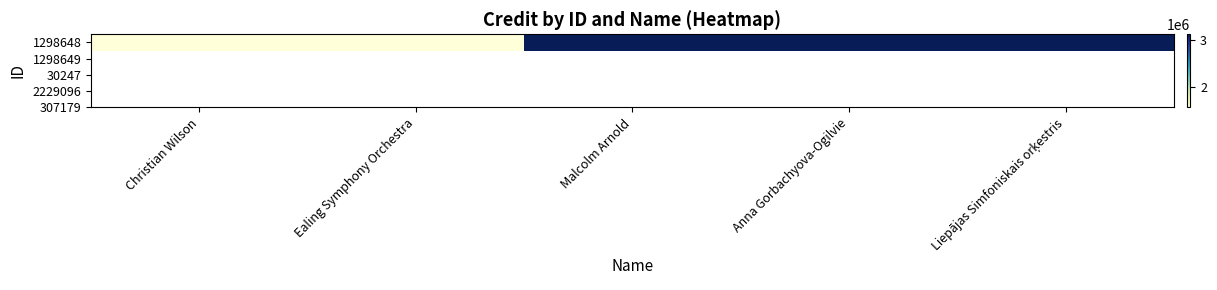

What is the average value?

2495800